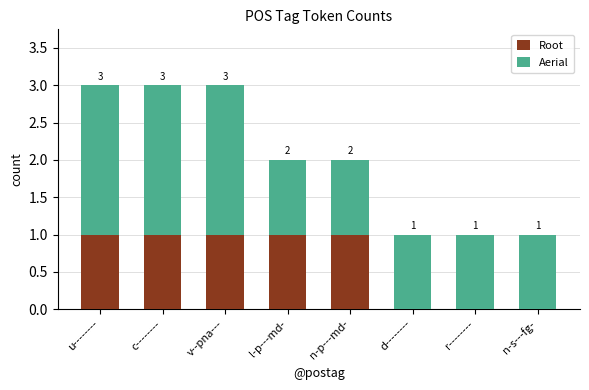

What are all the series names shown in the legend?

Root, Aerial